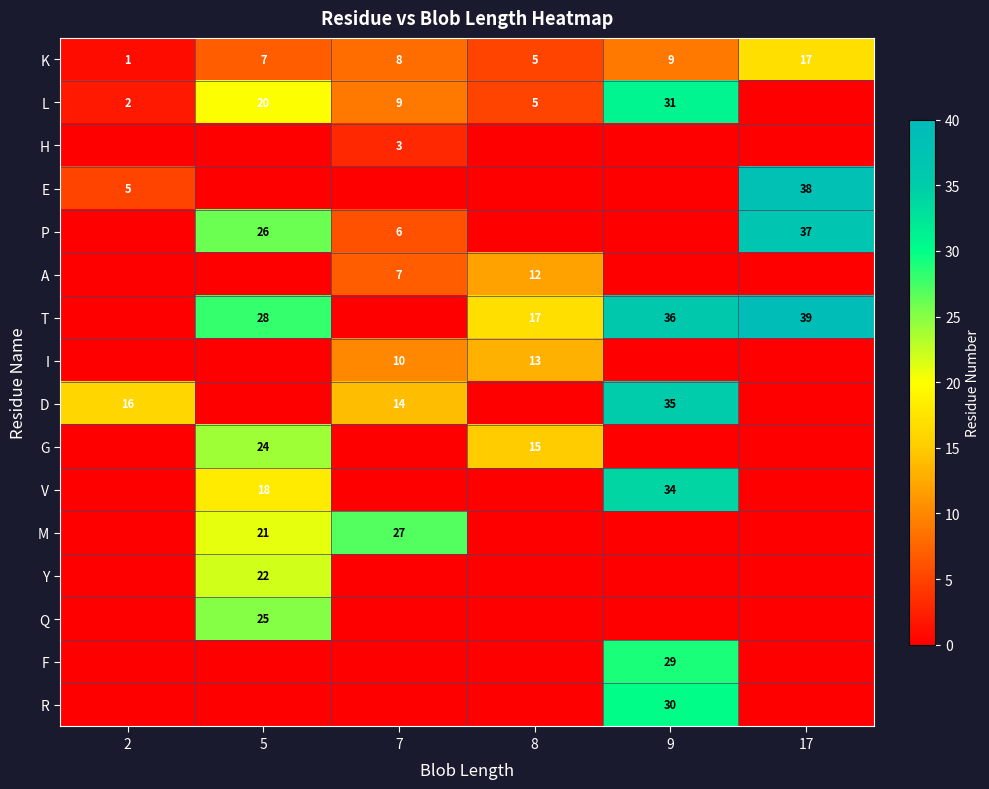

What value does the K series have at 8?

5